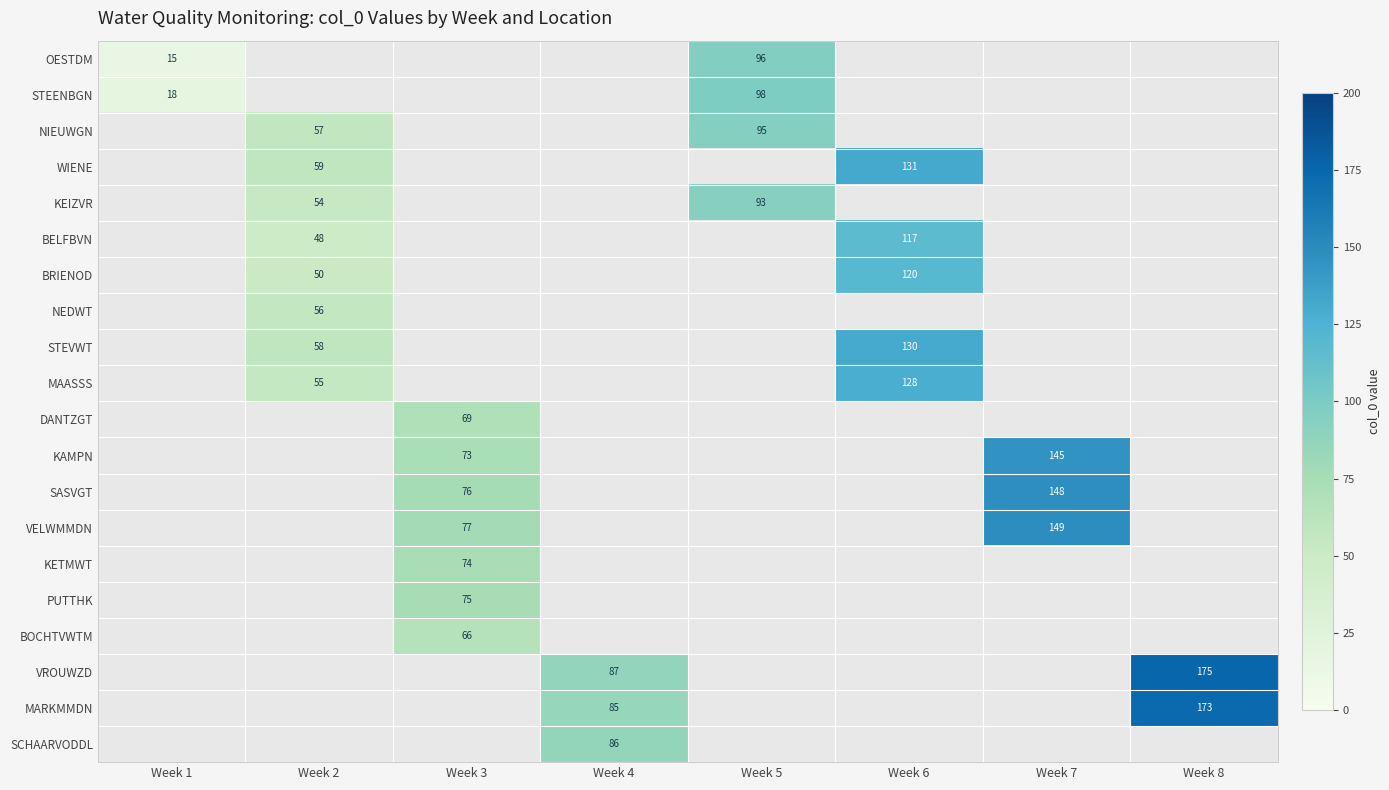

True or false: MARKMMDN has a value of 85 at Week 4.

True